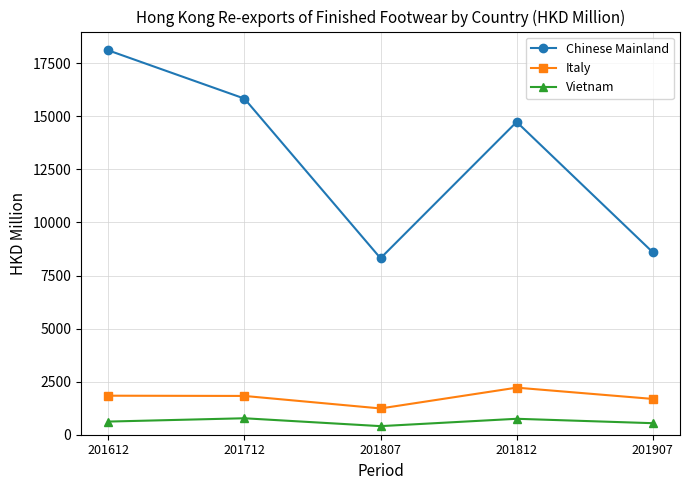

True or false: Vietnam and Italy cross at least once.

False